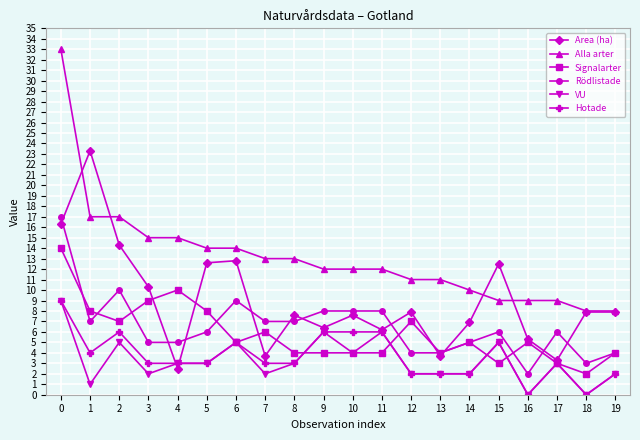

Is it true that Hotade equals 2.9 at 10?

False